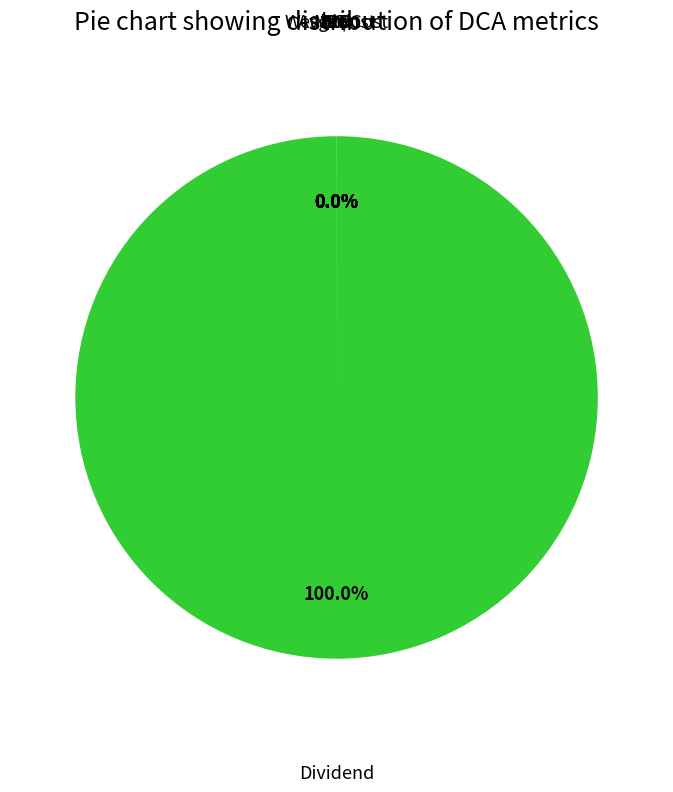

Count the number of slices in the pie.

7